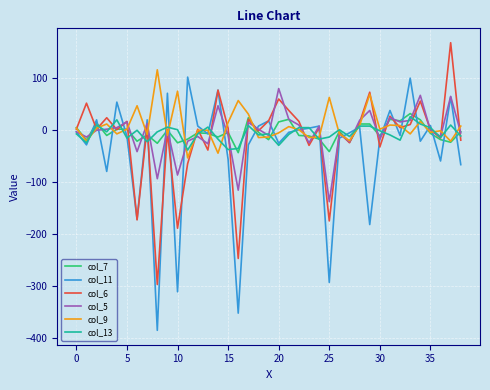

What is the minimum value for col_7?

-44